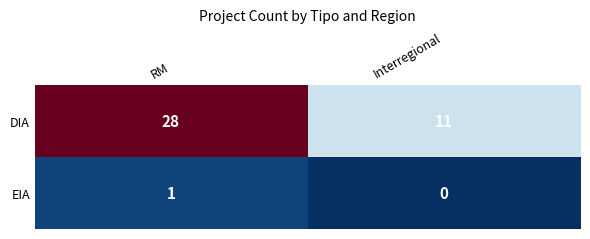

At which category is the sum across all series the highest?

RM